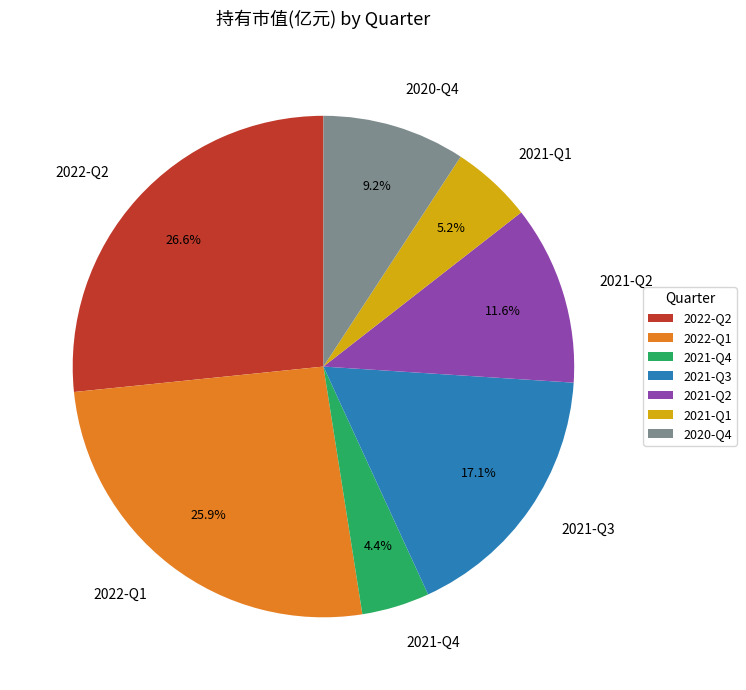

What percentage is the 2020-Q4 slice, to the nearest percent?

9%